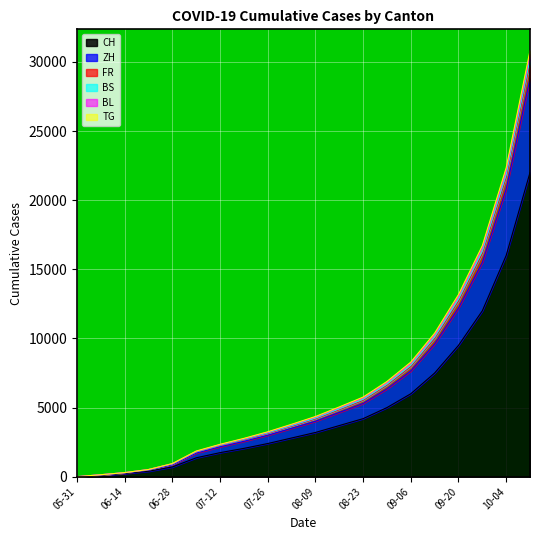

What is the label of the 18th point from the left?

2020-09-27